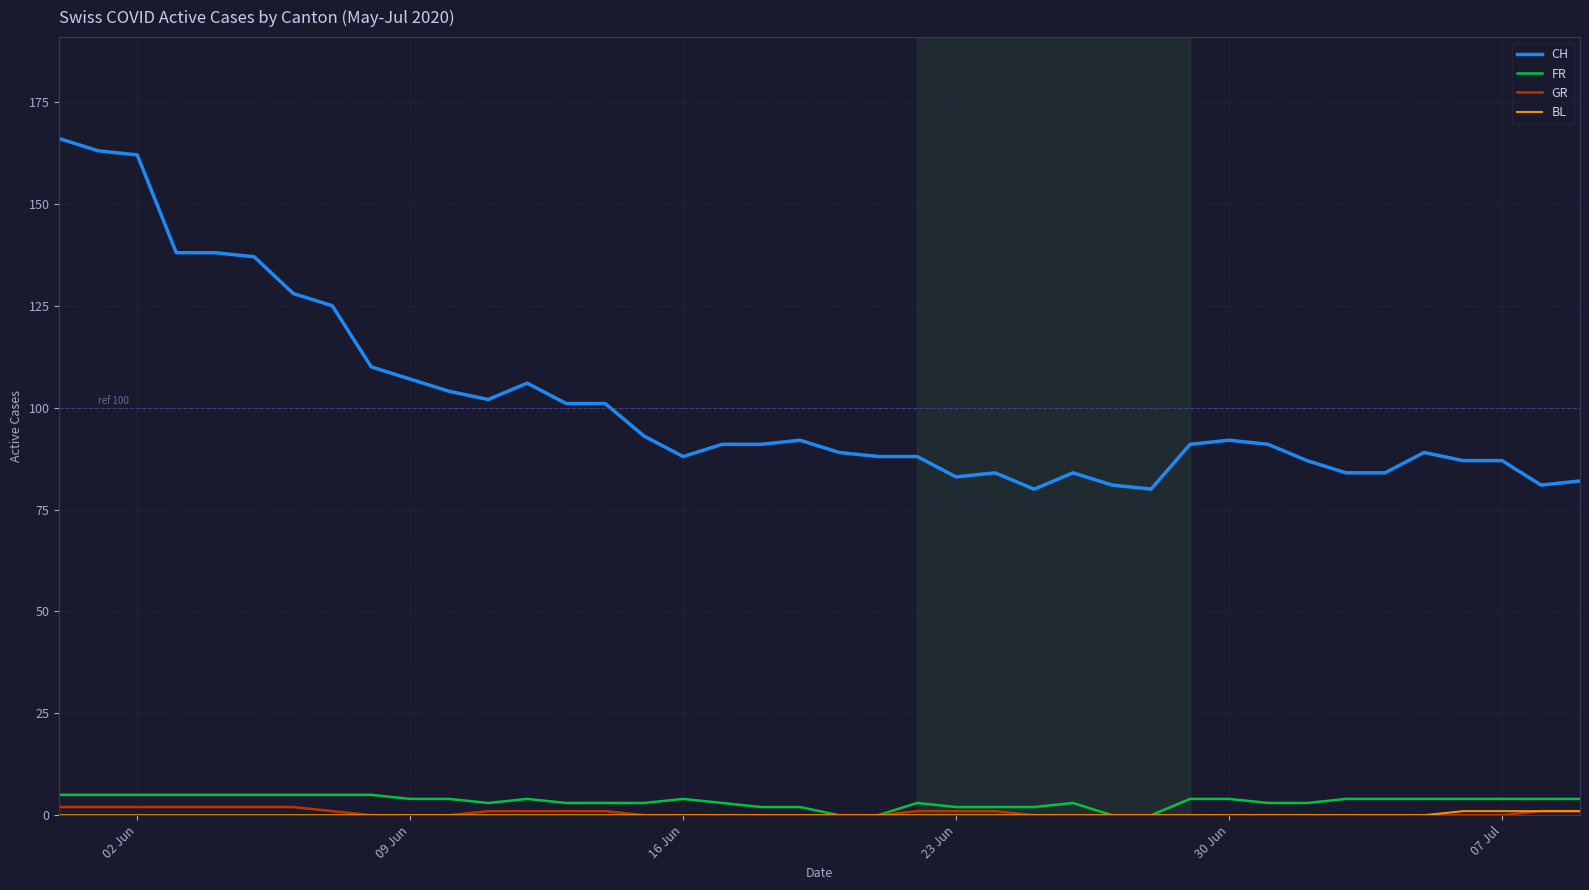

What is the difference between the maximum and minimum values in the FR series?

5